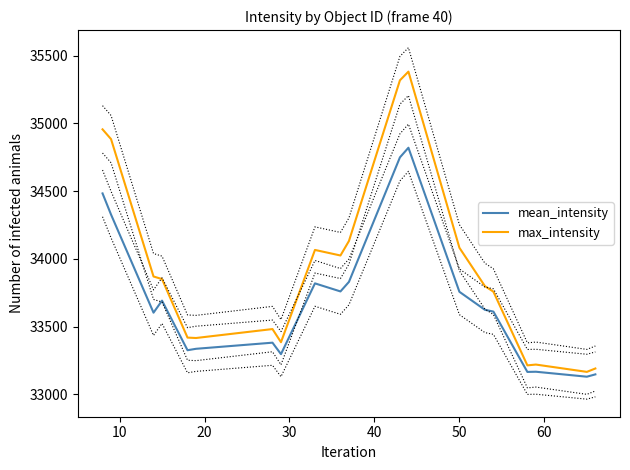

At how many categories does at least one series exceed 34828?

4